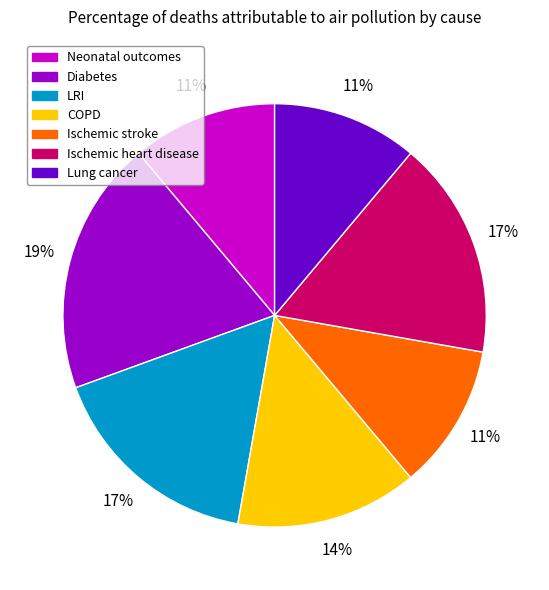

Is COPD the majority of the pie?

No